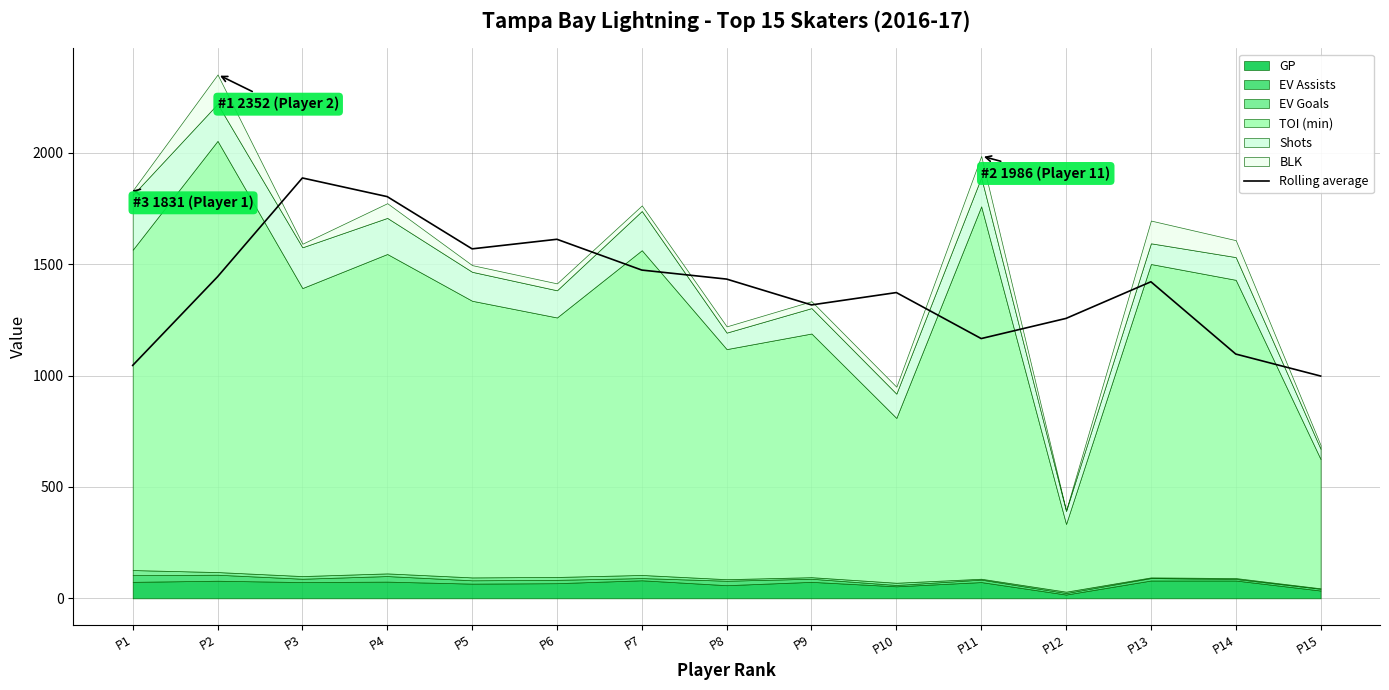

What is the minimum value for Rolling average?

998.0